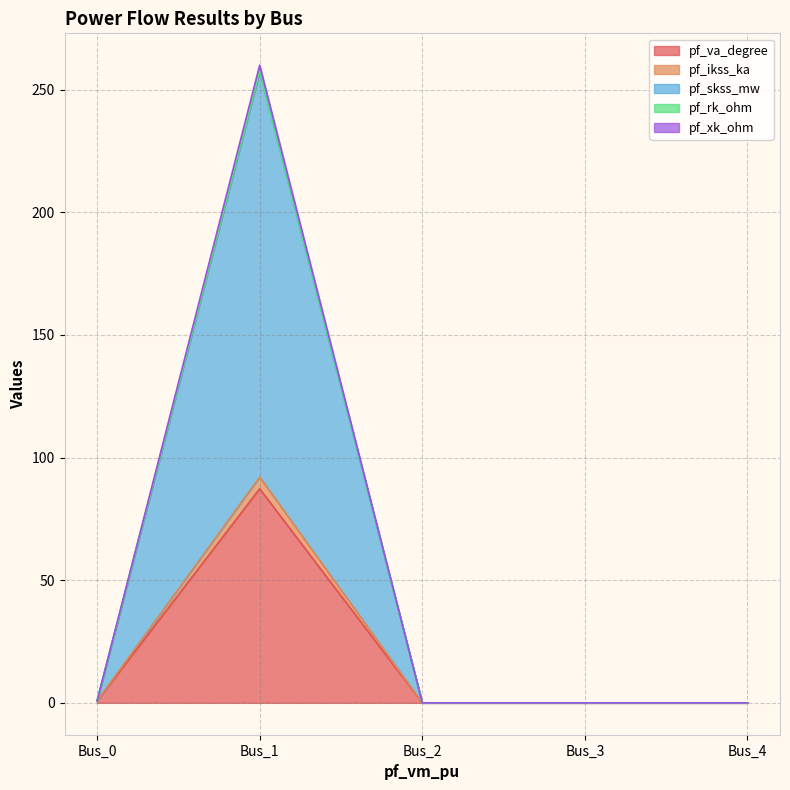

At which category is the sum across all series the highest?

Bus_1